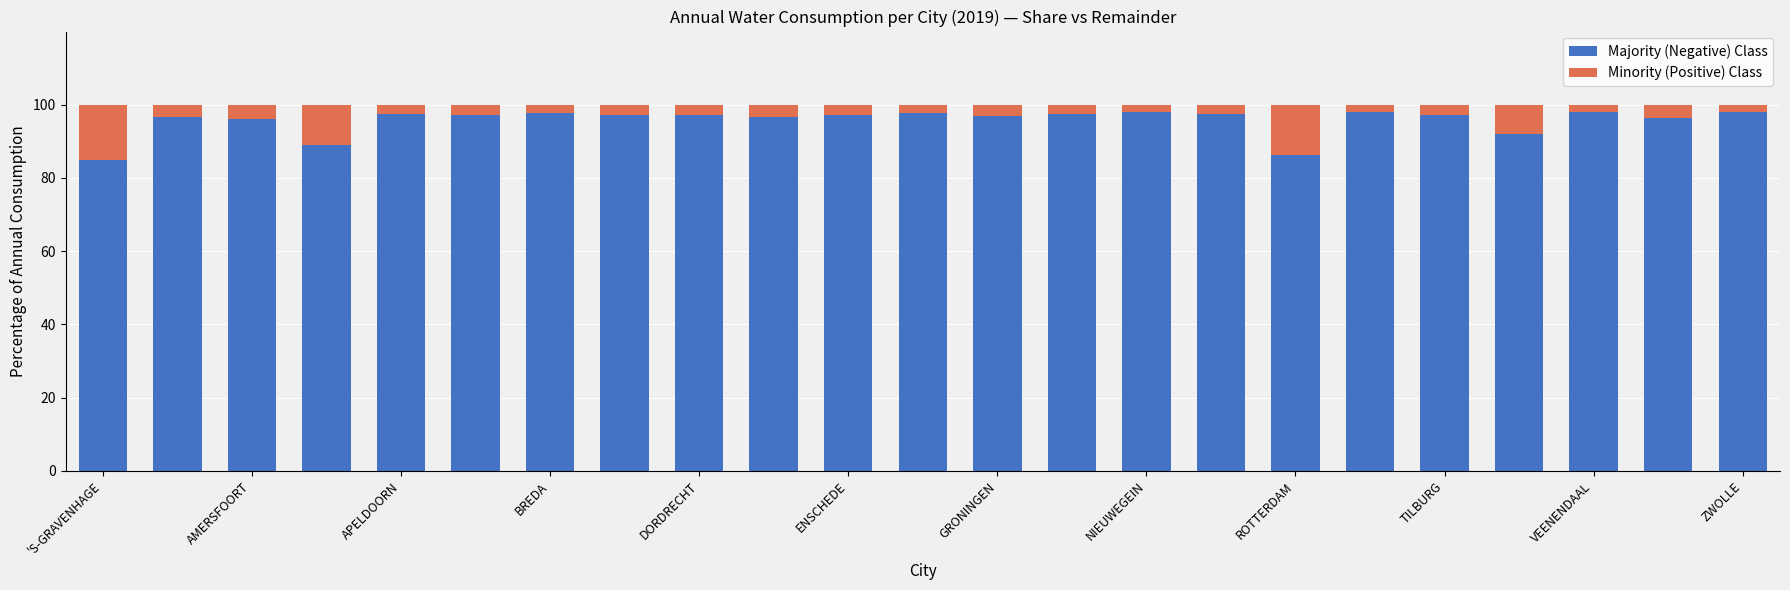

Does the chart contain any negative values?

No